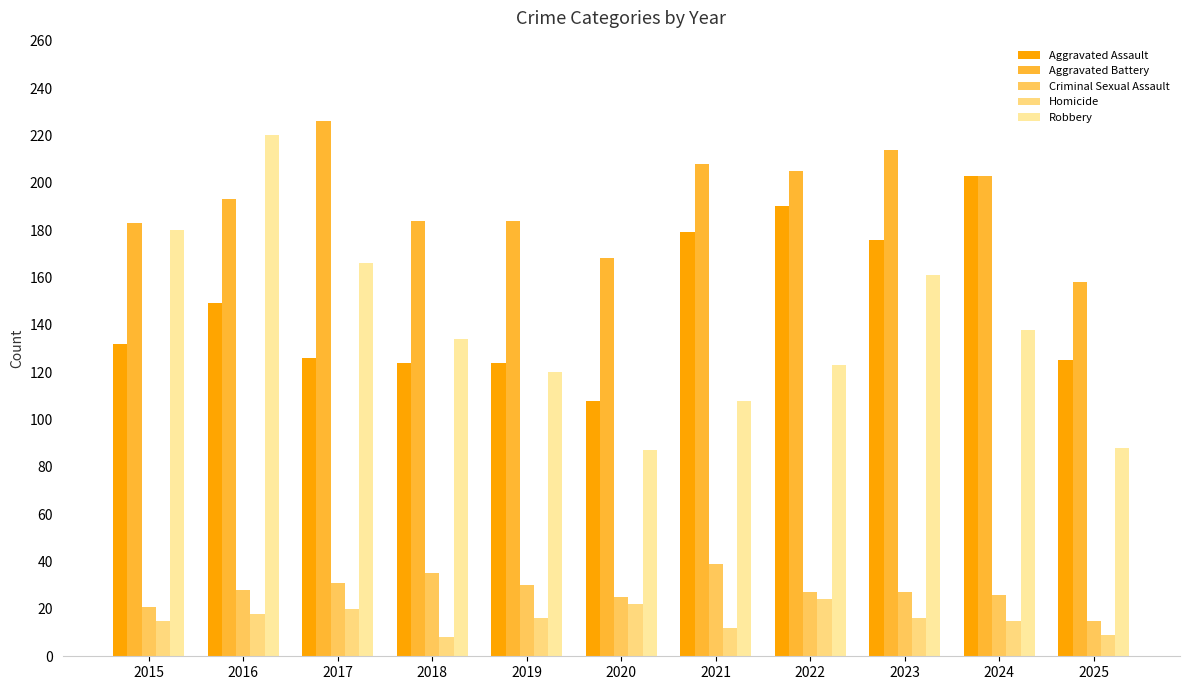

Reading left to right, transcribe all the data shown in this chart.

Aggravated Assault: 2015=132	2016=149	2017=126	2018=124	2019=124	2020=108	2021=179	2022=190	2023=176	2024=203	2025=125
Aggravated Battery: 2015=183	2016=193	2017=226	2018=184	2019=184	2020=168	2021=208	2022=205	2023=214	2024=203	2025=158
Criminal Sexual Assault: 2015=21	2016=28	2017=31	2018=35	2019=30	2020=25	2021=39	2022=27	2023=27	2024=26	2025=15
Homicide: 2015=15	2016=18	2017=20	2018=8	2019=16	2020=22	2021=12	2022=24	2023=16	2024=15	2025=9
Robbery: 2015=180	2016=220	2017=166	2018=134	2019=120	2020=87	2021=108	2022=123	2023=161	2024=138	2025=88